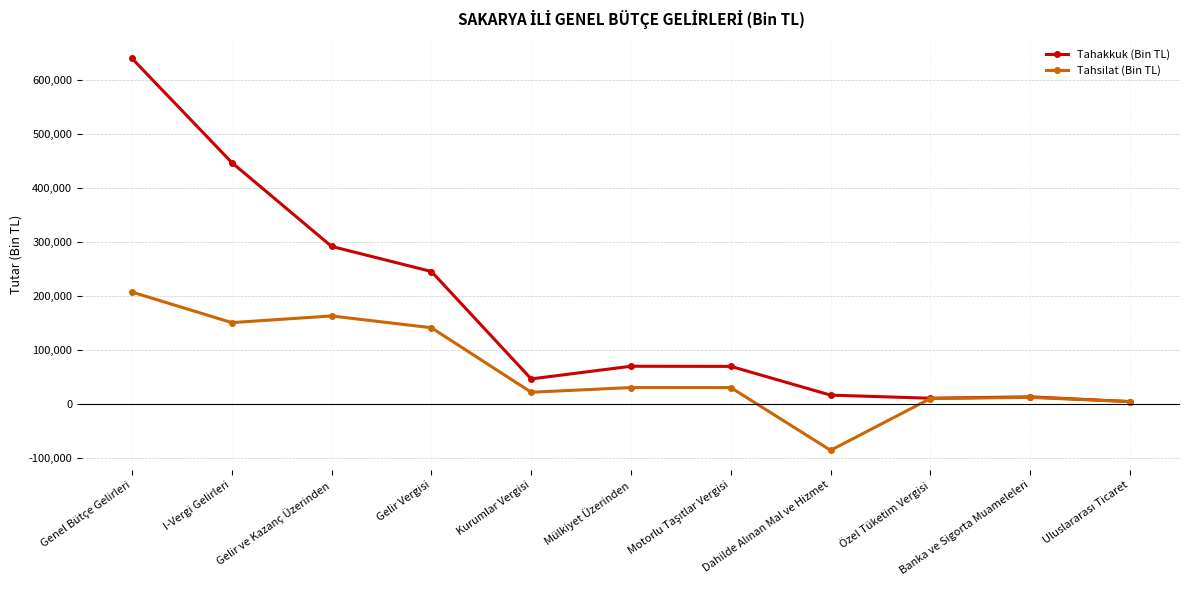

Rank the series by their maximum value, from highest to lowest.

Tahakkuk (Bin TL), Tahsilat (Bin TL)